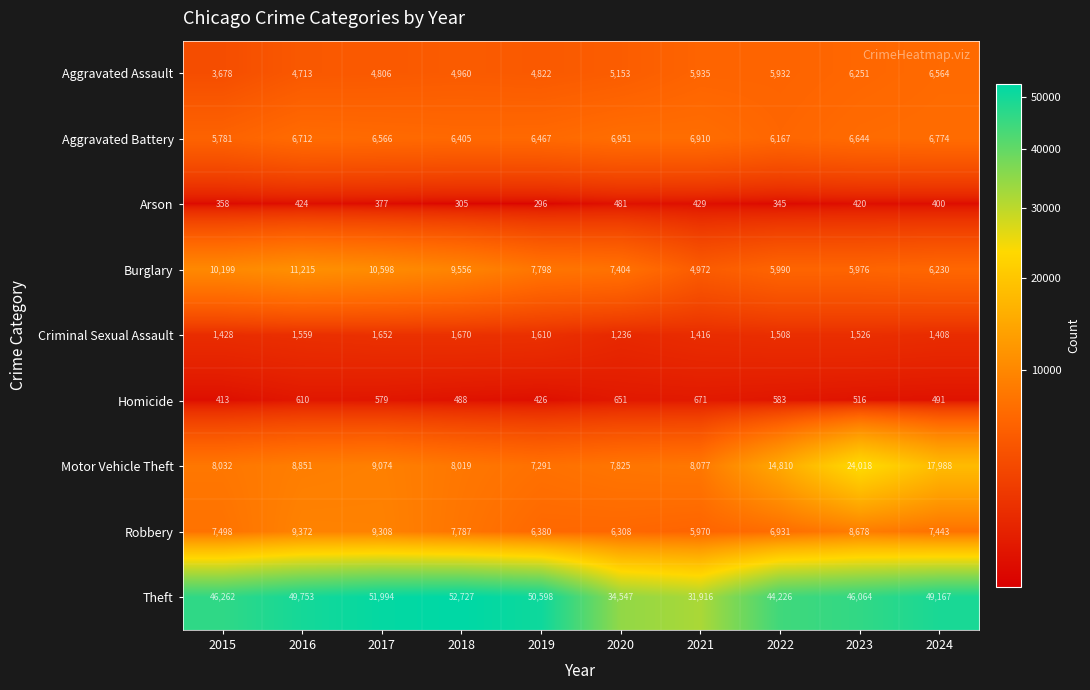

Rank the series by their maximum value, from highest to lowest.

Theft, Motor Vehicle Theft, Burglary, Robbery, Aggravated Battery, Aggravated Assault, Criminal Sexual Assault, Homicide, Arson